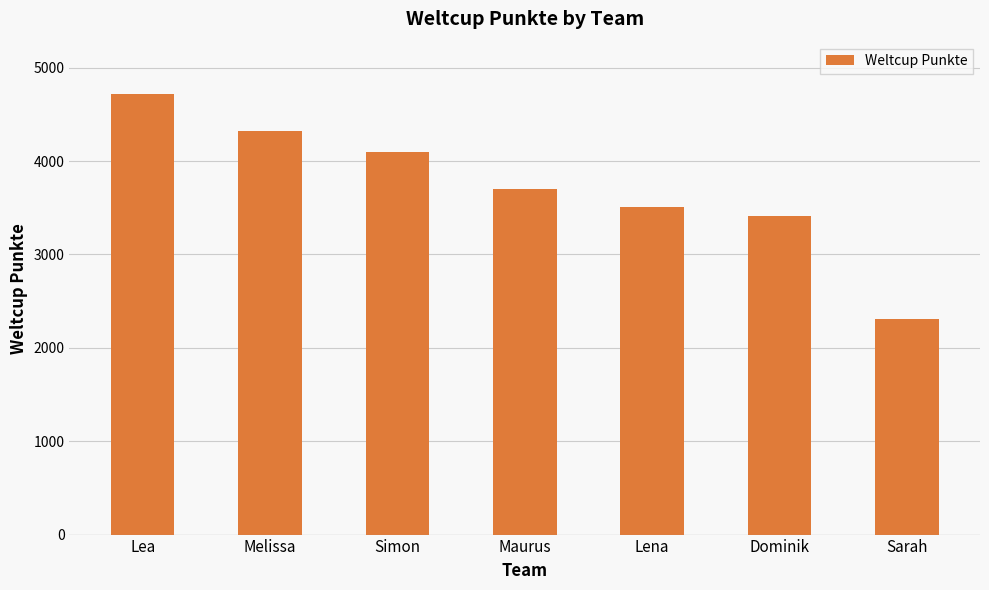

Between Simon and Lena, which is larger?

Simon